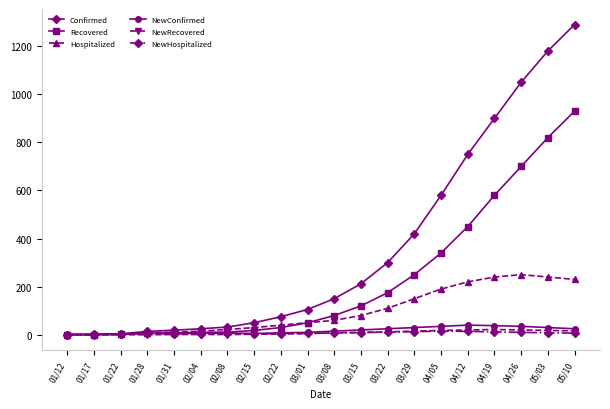

What is the sum of the Recovered values at 03/22 and 03/01?

225